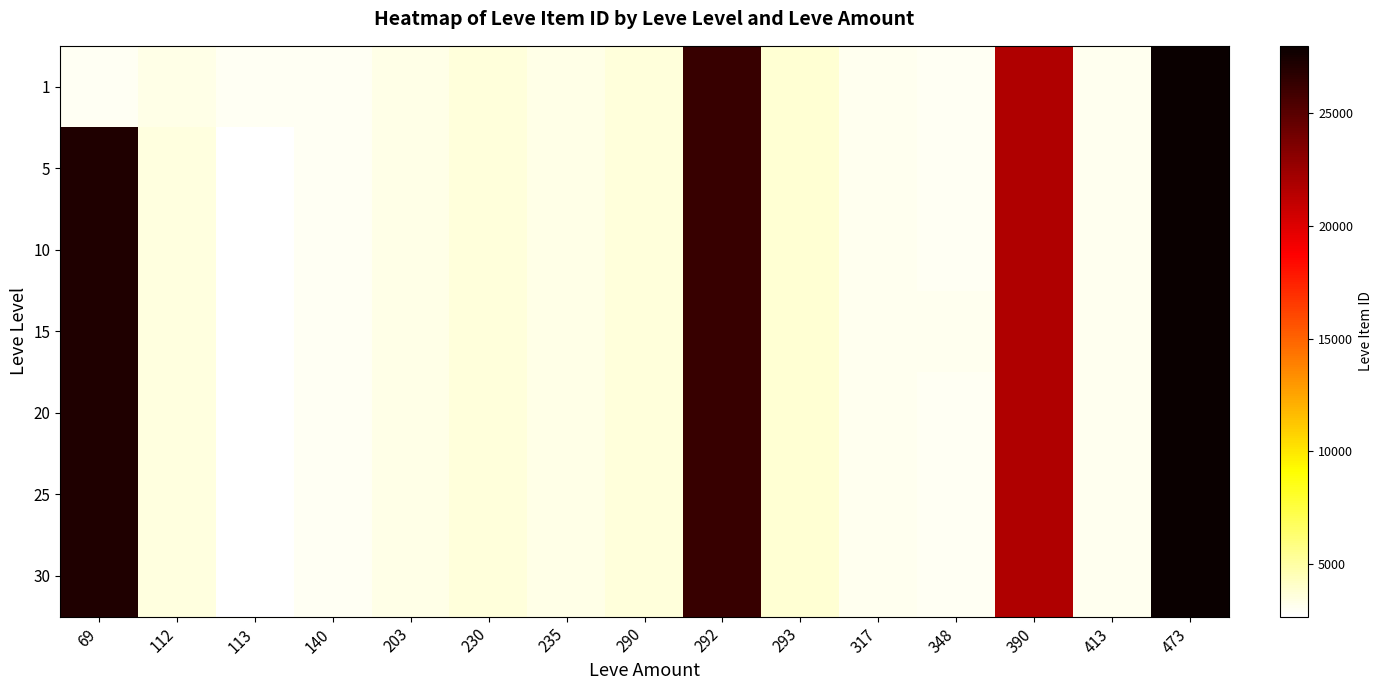

Reading right to left, what are all the values shown in this chart?

1: 473=27990	413=3106	390=21725	348=3053	317=3066	293=3800	292=26304	290=3568	235=3341	230=3561	203=3349	140=2999	113=2996	112=3307	69=2999
5: 473=27990	413=3106	390=21725	348=3052	317=3066	293=3800	292=26304	290=3568	235=3341	230=3561	203=3349	140=3015	113=2661	112=3515	69=27174
10: 473=27990	413=3106	390=21725	348=3053	317=3066	293=3800	292=26304	290=3568	235=3341	230=3561	203=3349	140=3008	113=2661	112=3515	69=27174
15: 473=27990	413=3106	390=21725	348=3064	317=3066	293=3800	292=26304	290=3568	235=3341	230=3561	203=3349	140=3008	113=2661	112=3515	69=27174
20: 473=27990	413=3106	390=21725	348=3053	317=3066	293=3800	292=26304	290=3568	235=3341	230=3561	203=3349	140=3008	113=2661	112=3515	69=27174
25: 473=27990	413=3106	390=21725	348=3053	317=3066	293=3800	292=26304	290=3568	235=3341	230=3561	203=3351	140=3008	113=2661	112=3515	69=27174
30: 473=27990	413=3106	390=21725	348=3053	317=3066	293=3800	292=26304	290=3568	235=3341	230=3561	203=3349	140=3008	113=2661	112=3515	69=27174